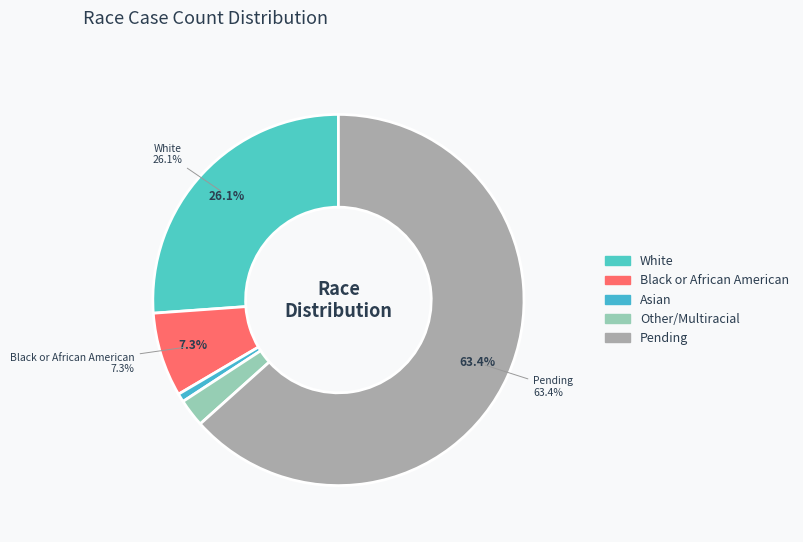

Which category accounts for the majority?

Pending